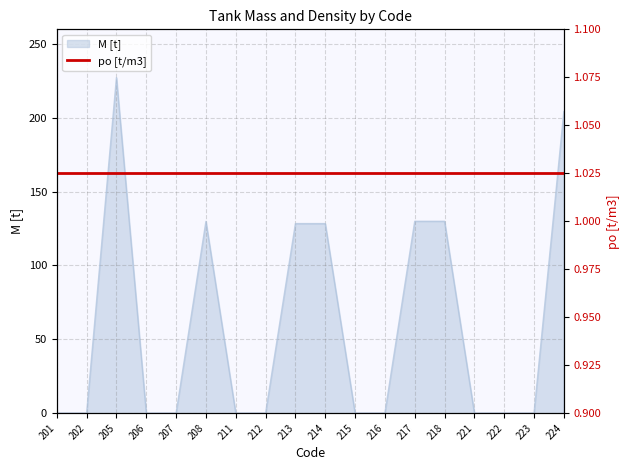

Rank the categories by value from highest to lowest.

205, 224, 217, 218, 208, 213, 214, 201, 202, 206, 207, 211, 212, 215, 216, 221, 222, 223